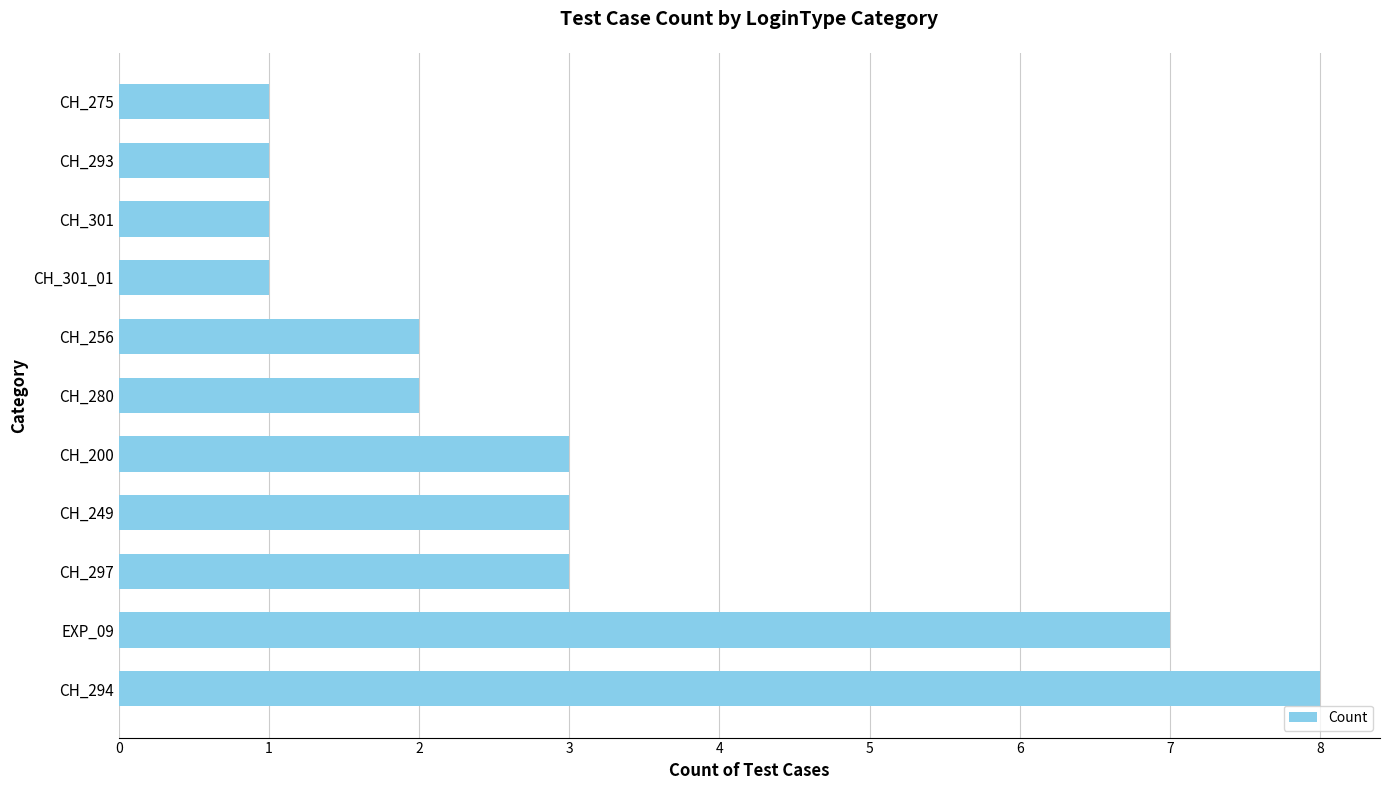

Count the number of categories in the chart.

11